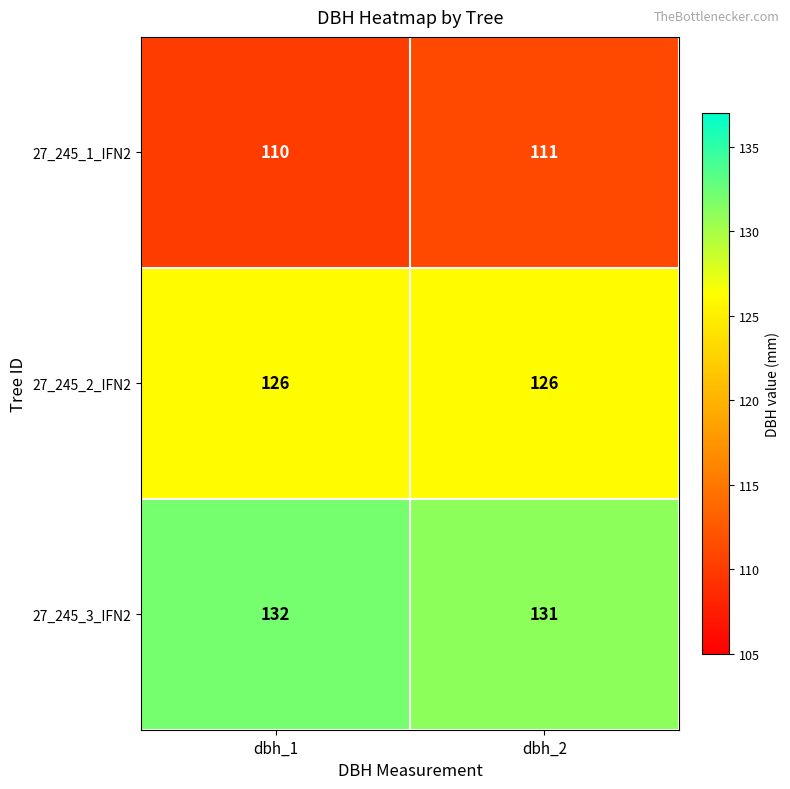

List the series in order of their overall mean, highest first.

27_245_3_IFN2, 27_245_2_IFN2, 27_245_1_IFN2